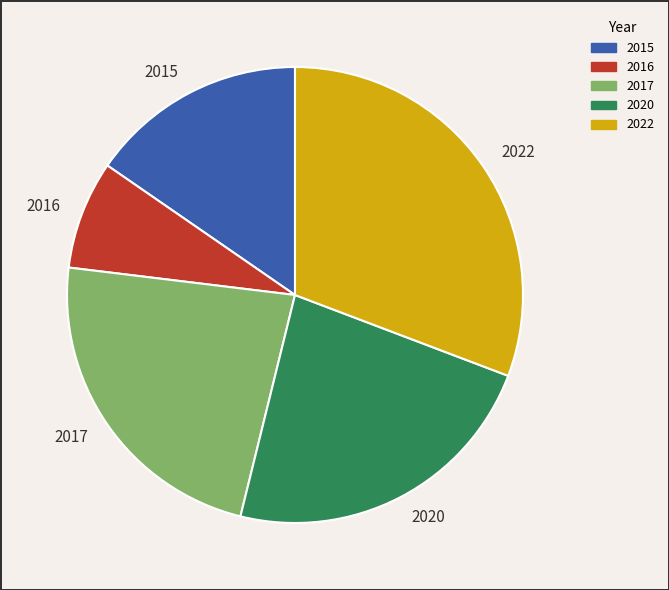

Is it true that 2015 is 27% of the pie?

False